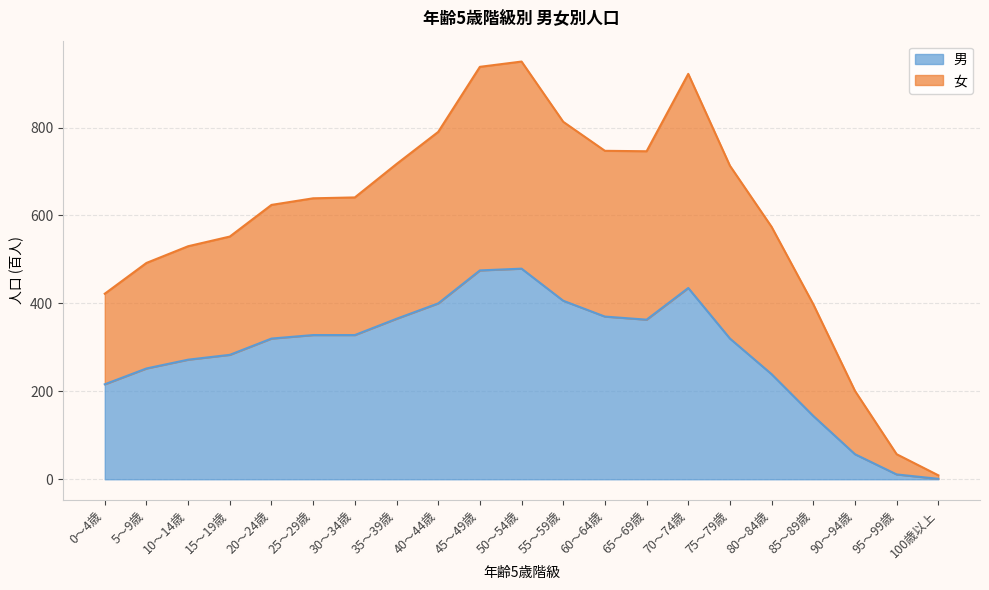

True or false: 女 and 男 intersect in this chart.

False